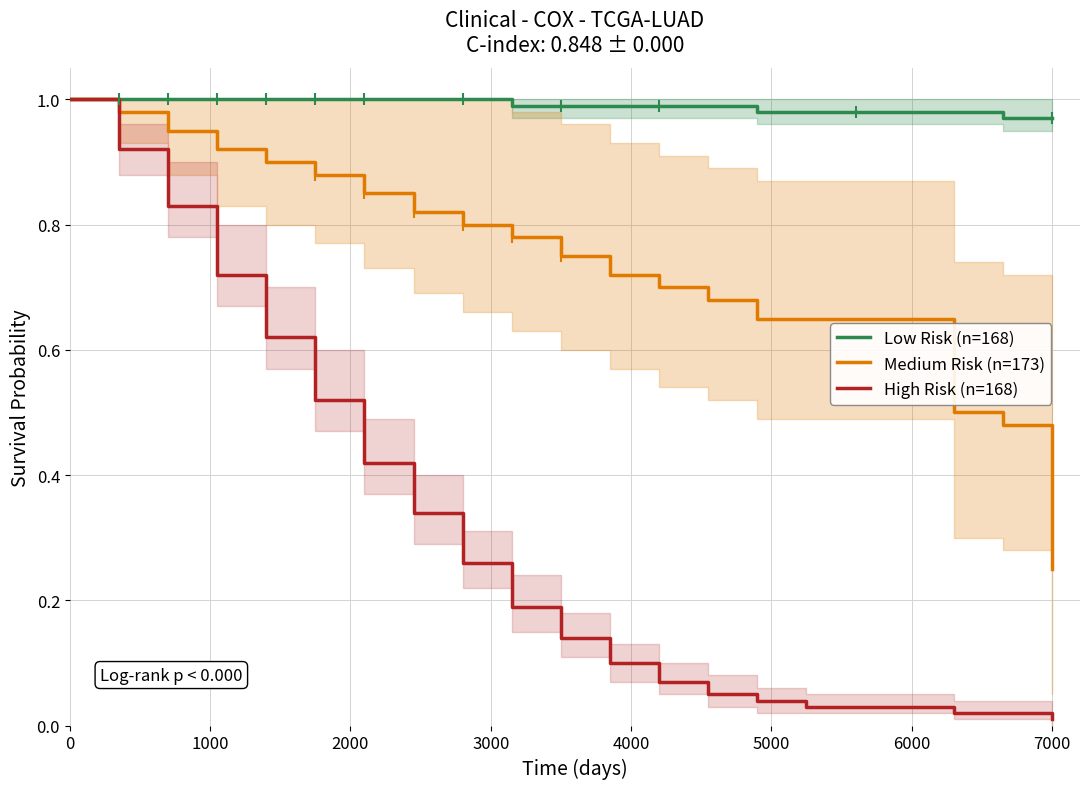

What is the lowest value of the Medium Risk (n=173) series?

0.2